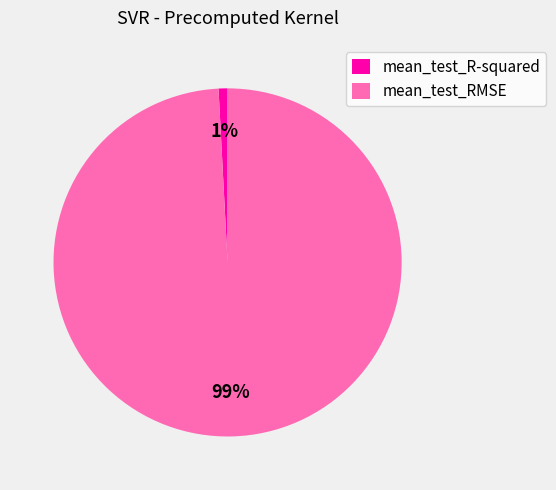

The mean_test_RMSE slice represents 99% of the pie. True or false?

True